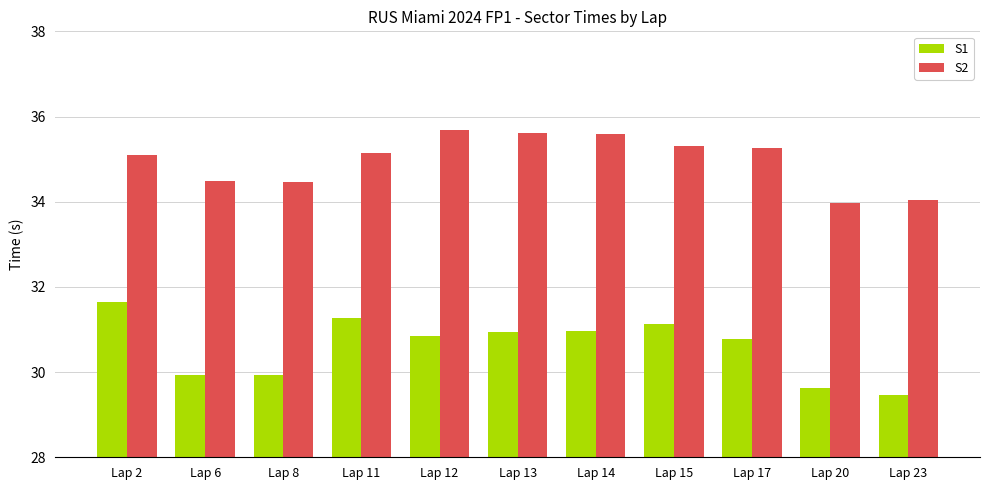

Between Lap 2 and Lap 23, which series saw the biggest shift?

S1